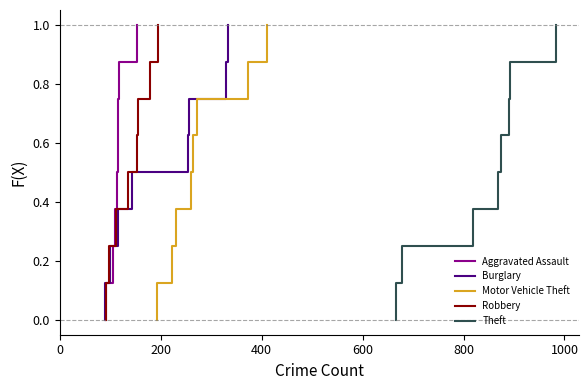

What are all the series names shown in the legend?

Aggravated Assault, Burglary, Motor Vehicle Theft, Robbery, Theft